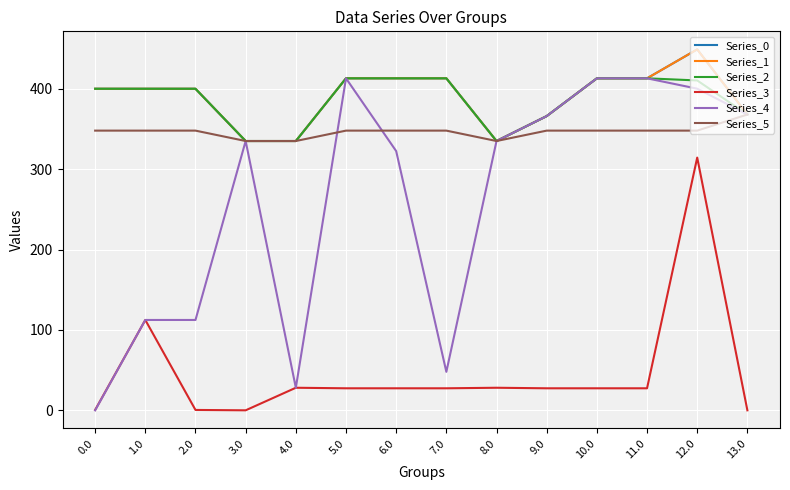

What is the difference between the Series_1 values at 2.0 and 4.0?

65.0